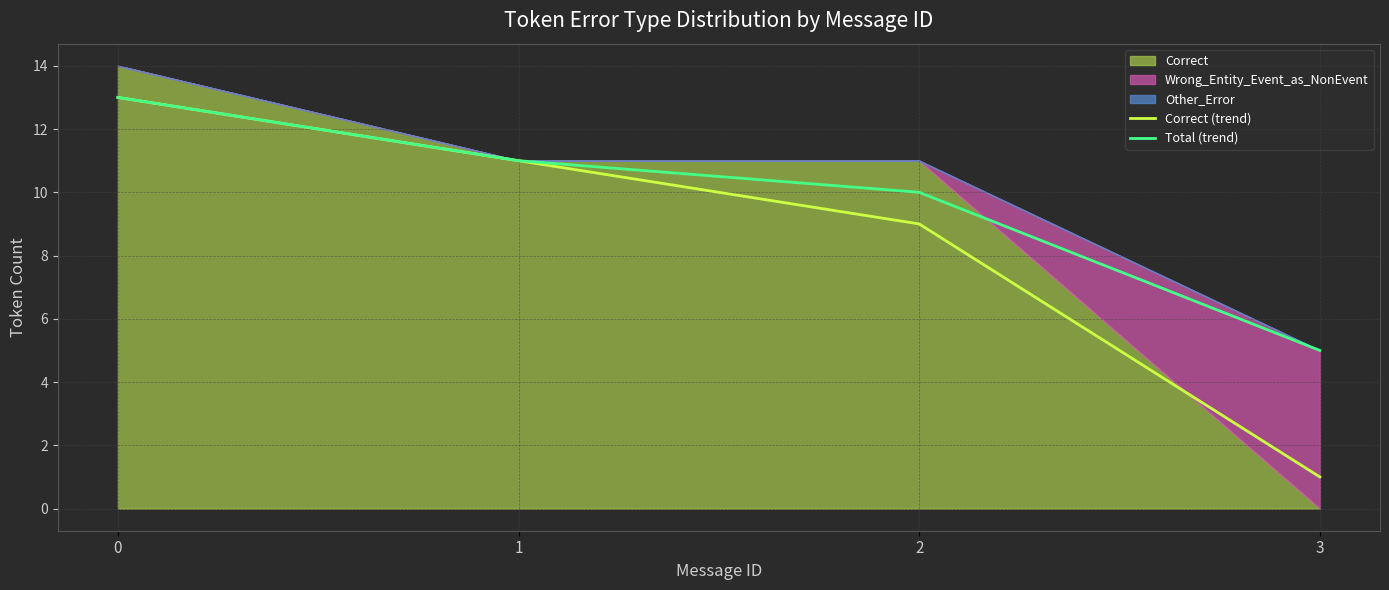

Between 2 and 3, which series saw the biggest shift?

Correct (trend)